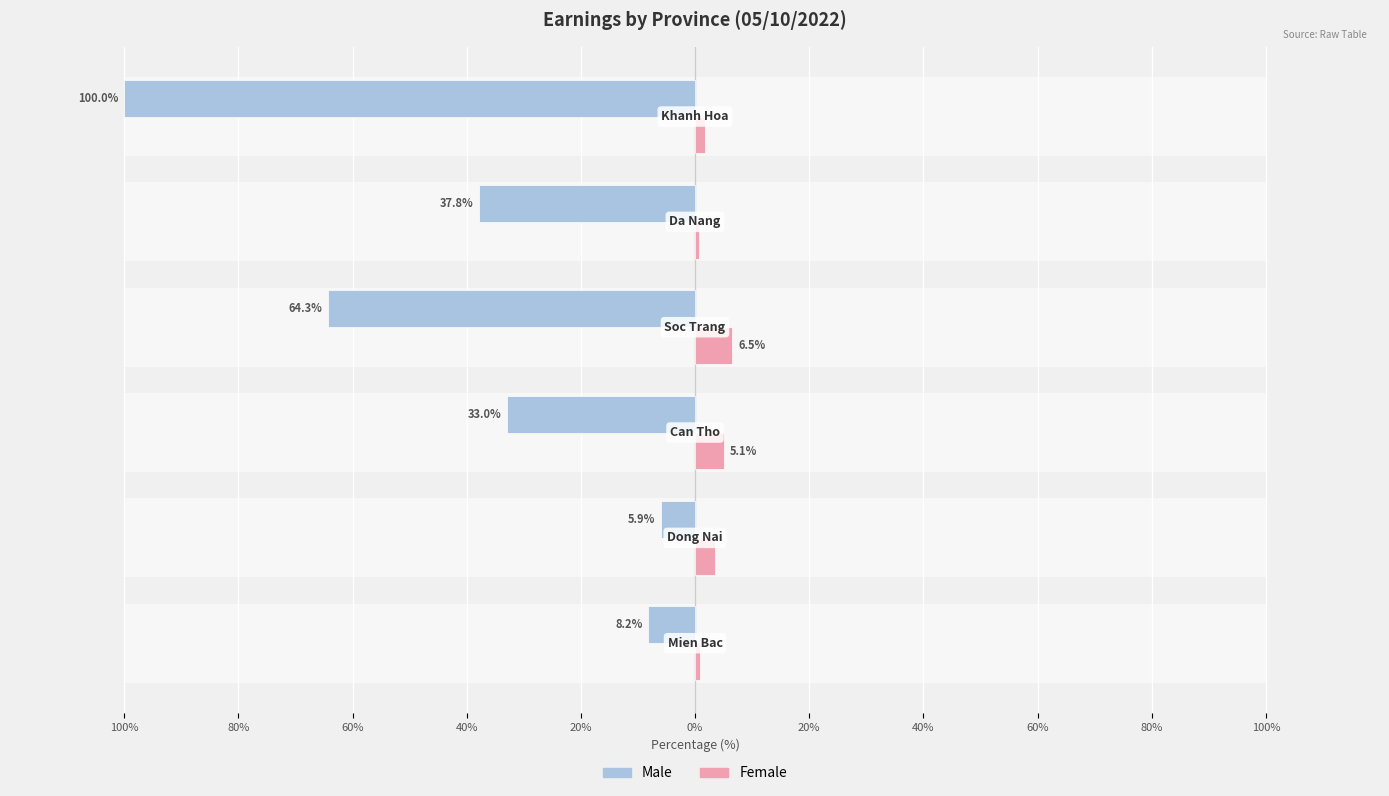

Reading left to right, what are all the values shown in this chart?

Male: -8.2	-5.9	-33.0	-64.3	-37.8	-100.0
Female: 0.9	3.5	5.1	6.5	0.8	1.7